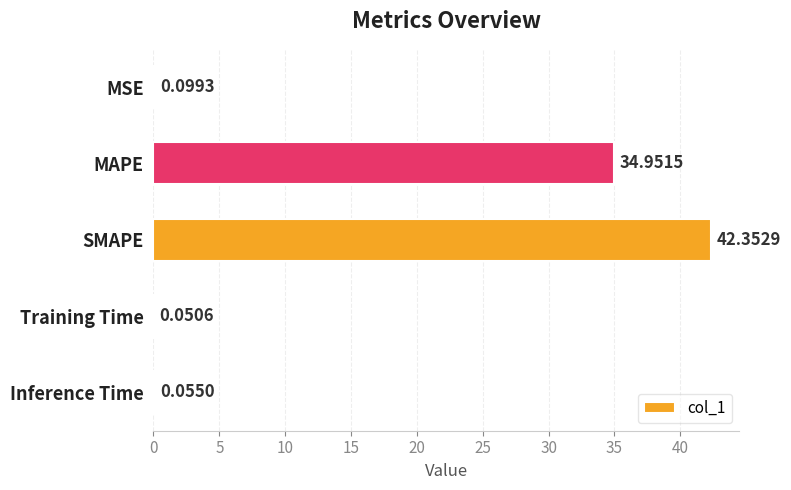

Which label corresponds to the largest value in the chart?

SMAPE